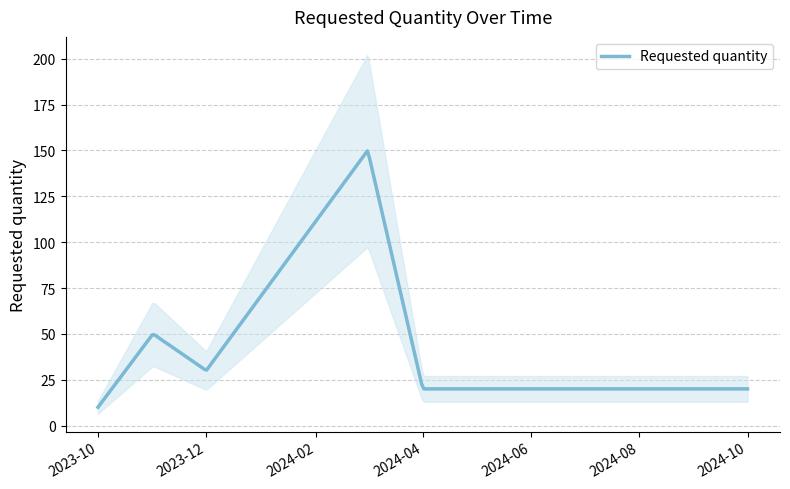

What is the label of the 2nd point from the right?

2024-04-01